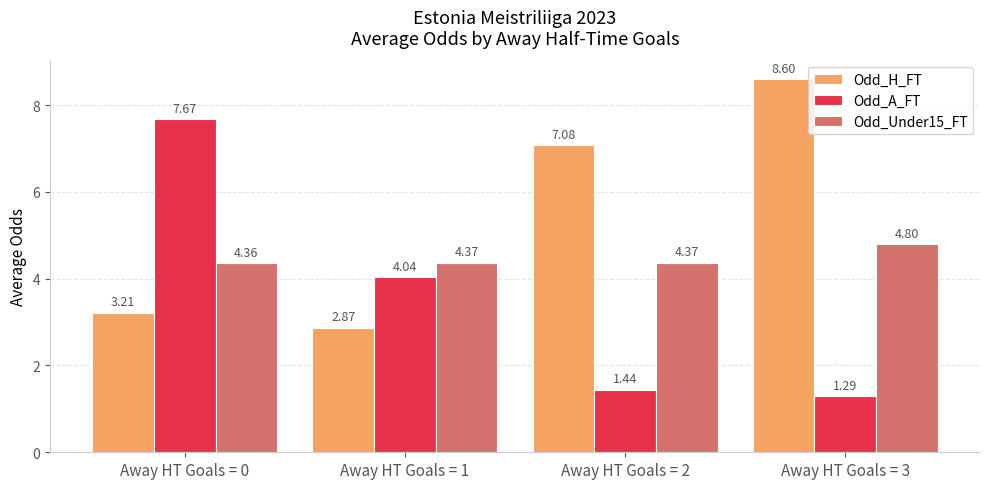

Rank the series by their maximum value, from highest to lowest.

Odd_H_FT, Odd_A_FT, Odd_Under15_FT